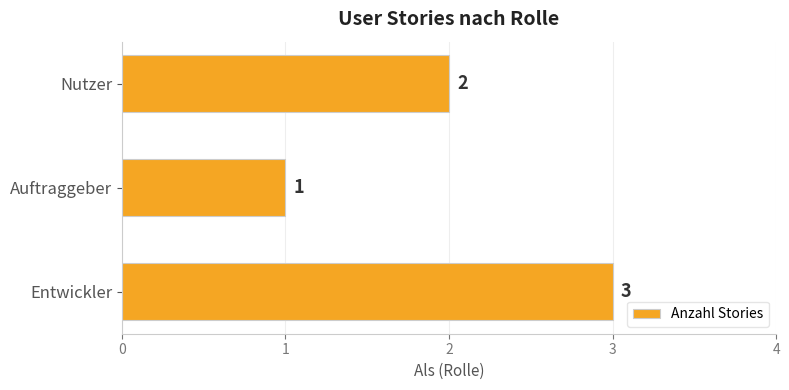

Which has a higher value, Auftraggeber or Entwickler?

Entwickler